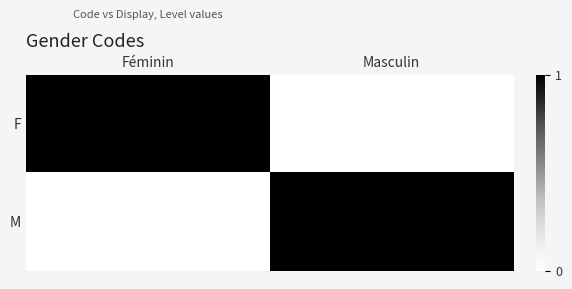

What is the greatest value displayed?

1